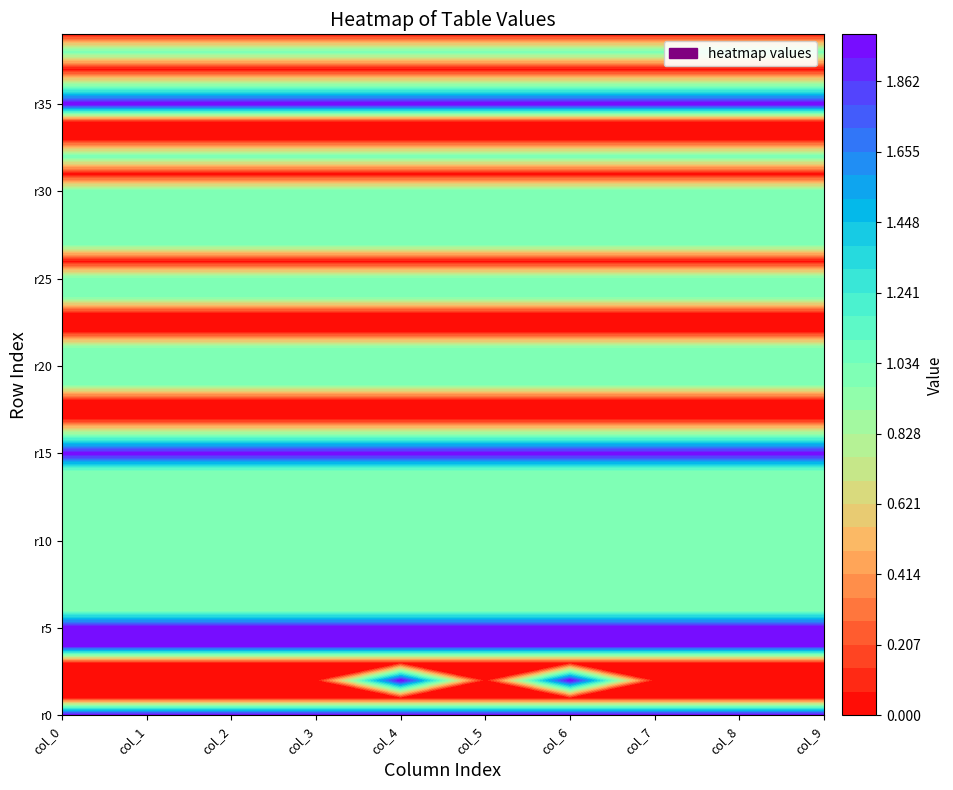

Reading right to left, transcribe all the data shown in this chart.

col_0: 0	1	0	1	2	0	0	1	0	1	1	1	1	0	1	1	0	0	1	1	1	0	0	1	2	1	1	1	1	1	1	1	1	1	2	2	0	0	0	2
col_1: 0	1	0	1	2	0	0	1	0	1	1	1	1	0	1	1	0	0	1	1	1	0	0	1	2	1	1	1	1	1	1	1	1	1	2	2	0	0	0	2
col_2: 0	1	0	1	2	0	0	1	0	1	1	1	1	0	1	1	0	0	1	1	1	0	0	1	2	1	1	1	1	1	1	1	1	1	2	2	0	0	0	2
col_3: 0	1	0	1	2	0	0	1	0	1	1	1	1	0	1	1	0	0	1	1	1	0	0	1	2	1	1	1	1	1	1	1	1	1	2	2	0	0	0	2
col_4: 0	1	0	1	2	0	0	1	0	1	1	1	1	0	1	1	0	0	1	1	1	0	0	1	2	1	1	1	1	1	1	1	1	1	2	2	0	2	0	2
col_5: 0	1	0	1	2	0	0	1	0	1	1	1	1	0	1	1	0	0	1	1	1	0	0	1	2	1	1	1	1	1	1	1	1	1	2	2	0	0	0	2
col_6: 0	1	0	1	2	0	0	1	0	1	1	1	1	0	1	1	0	0	1	1	1	0	0	1	2	1	1	1	1	1	1	1	1	1	2	2	0	2	0	2
col_7: 0	1	0	1	2	0	0	1	0	1	1	1	1	0	1	1	0	0	1	1	1	0	0	1	2	1	1	1	1	1	1	1	1	1	2	2	0	0	0	2
col_8: 0	1	0	1	2	0	0	1	0	1	1	1	1	0	1	1	0	0	1	1	1	0	0	1	2	1	1	1	1	1	1	1	1	1	2	2	0	0	0	2
col_9: 0	1	0	1	2	0	0	1	0	1	1	1	1	0	1	1	0	0	1	1	1	0	0	1	2	1	1	1	1	1	1	1	1	1	2	2	0	0	0	2